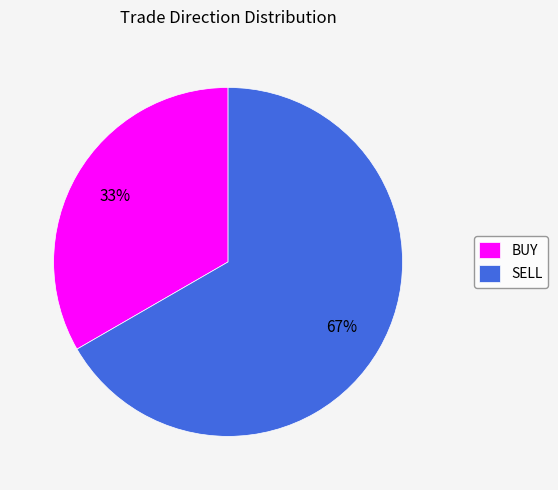

Rank the categories by value from highest to lowest.

SELL, BUY